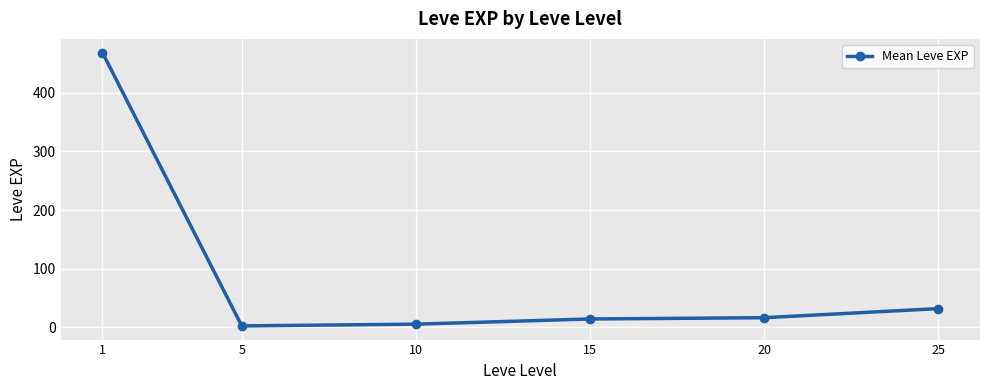

What is the value of the 5th point from the left?

16.3